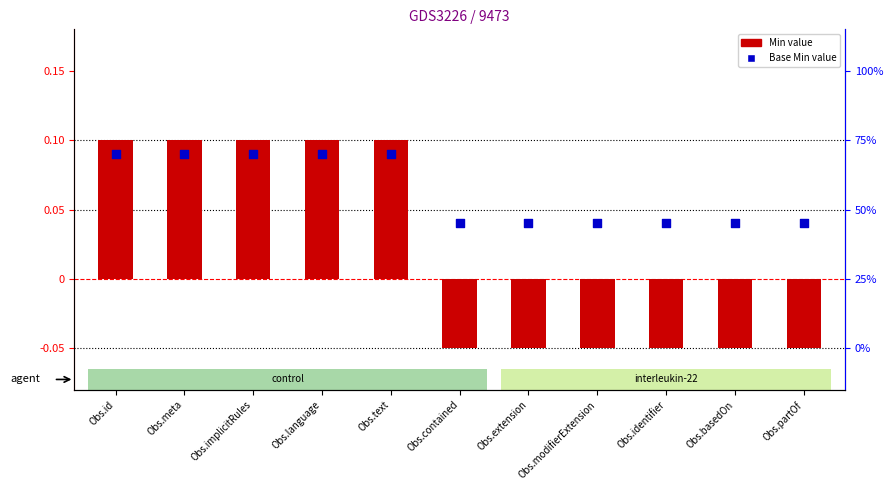

Which has a higher value, Obs.language or Obs.id?

Obs.language